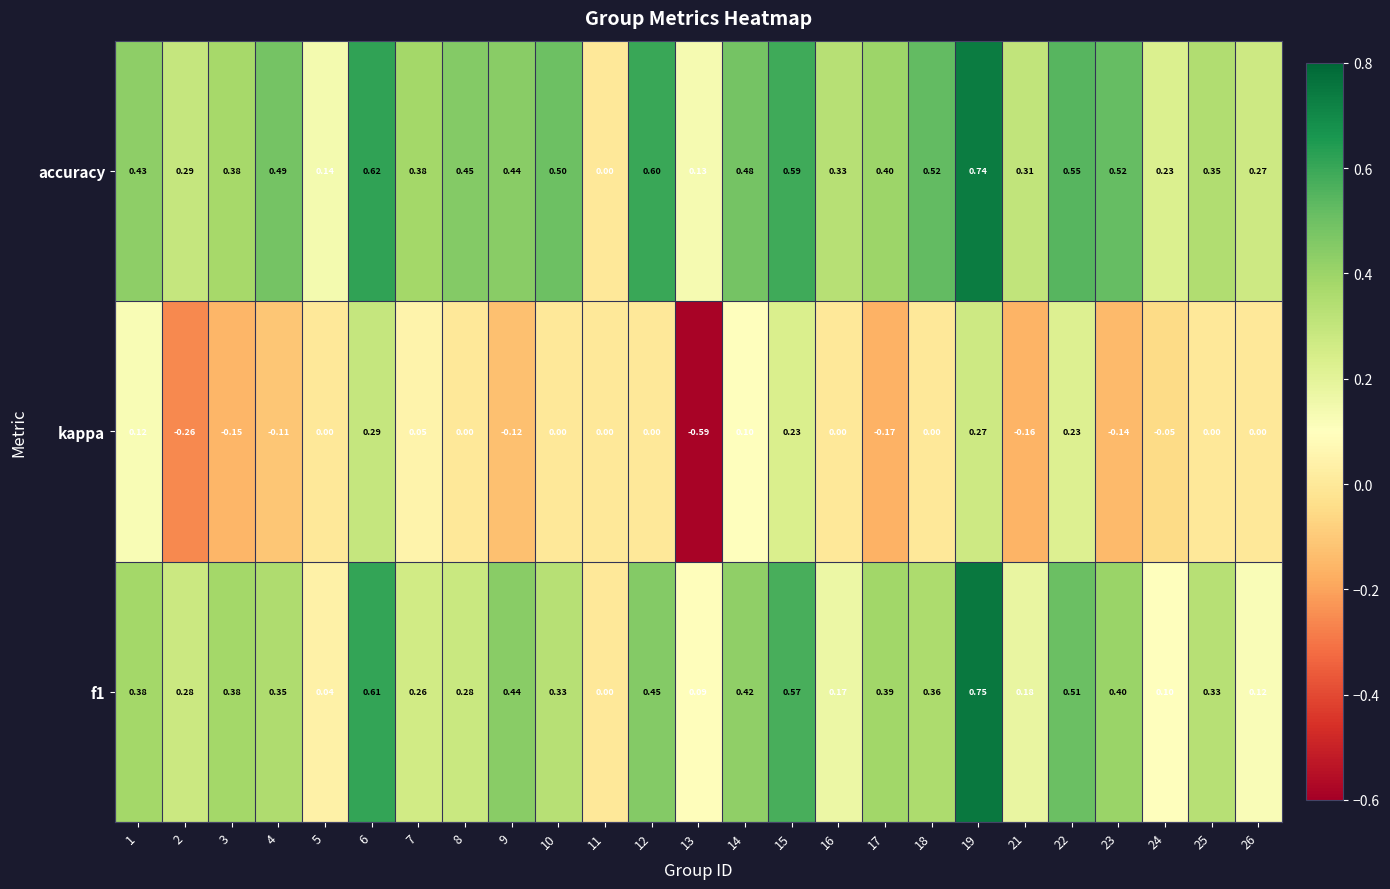

How many series are shown in this chart?

3